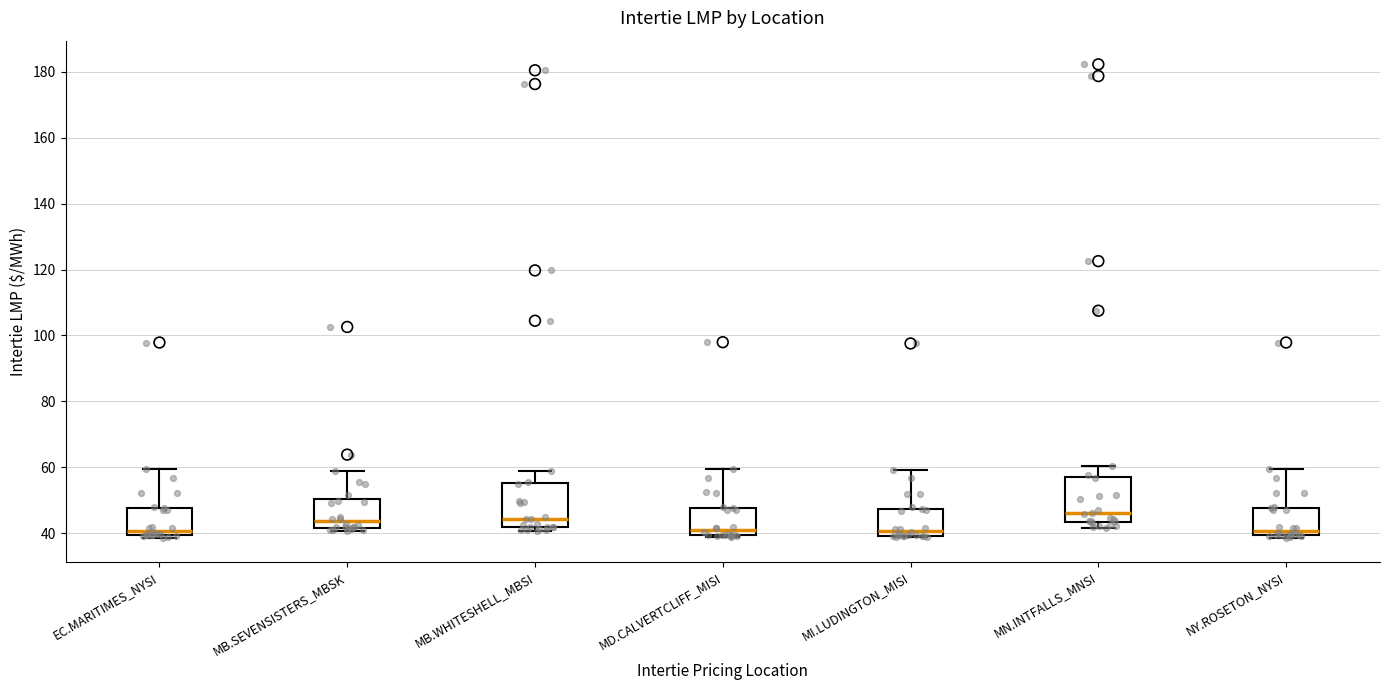

Where is the upper edge of the box for MD.CALVERTCLIFF_MISI on the y-axis? The values are not printed on the chart, so give them approximately, as read against the axis.

48